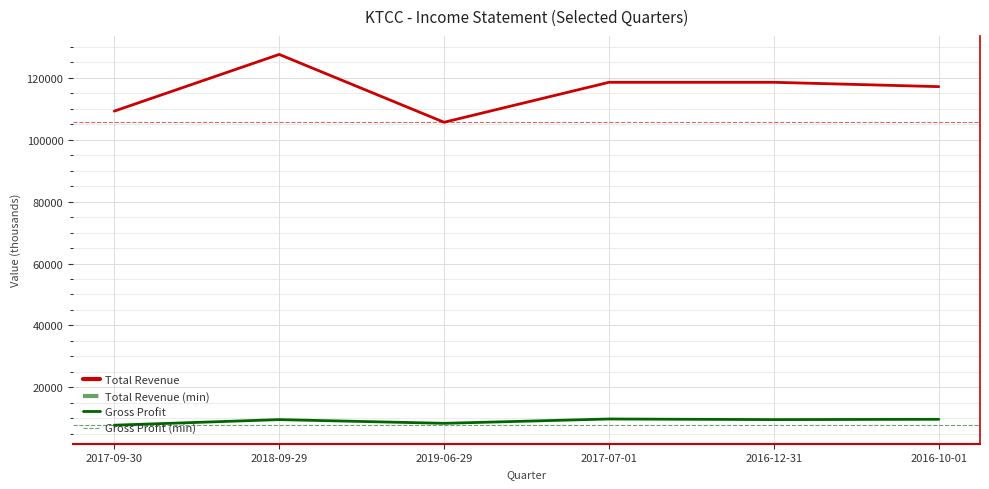

True or false: Gross Profit and Total Revenue cross at least once.

False